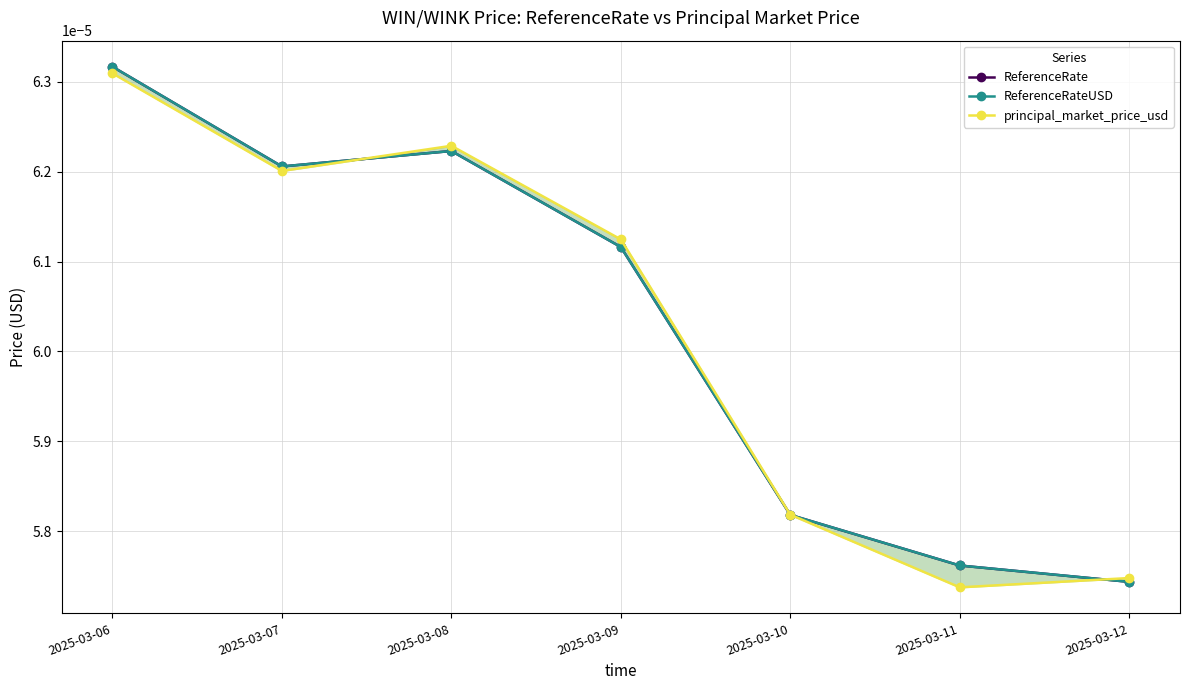

The value of ReferenceRateUSD at 2025-03-06 is 0.0. True or false?

True